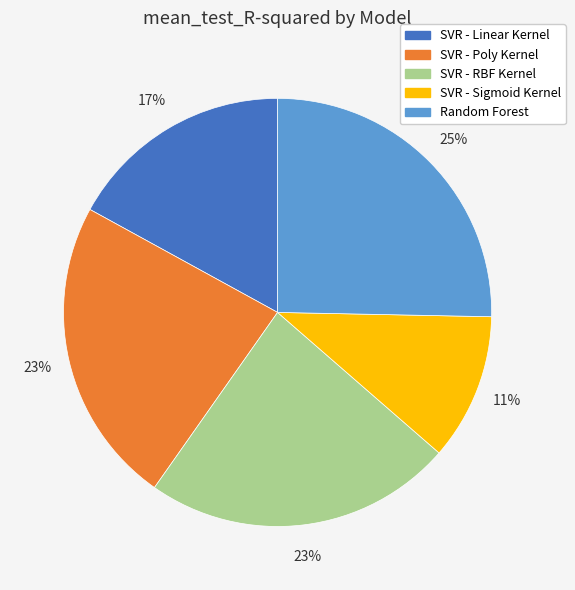

What is the smallest slice in the pie chart?

SVR - Sigmoid Kernel